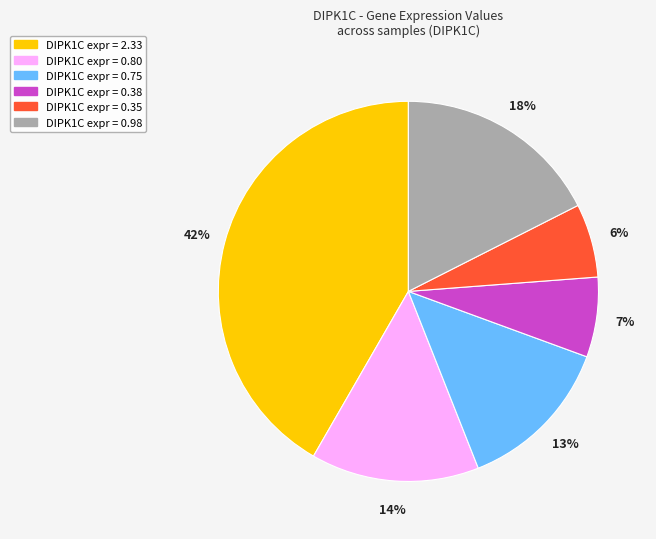

To the nearest percent, what is the average slice percentage?

17%